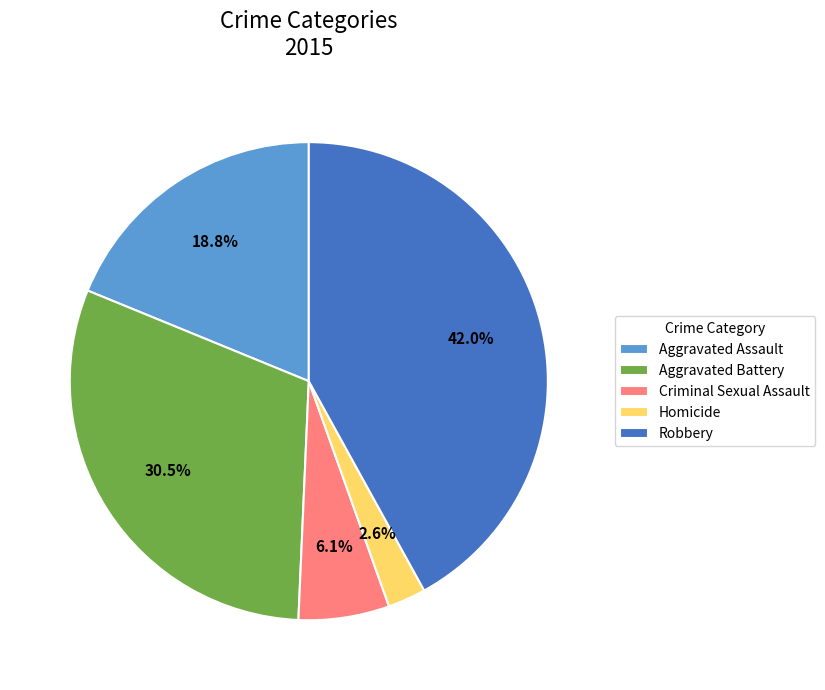

Which has a higher value, Robbery or Aggravated Battery?

Robbery